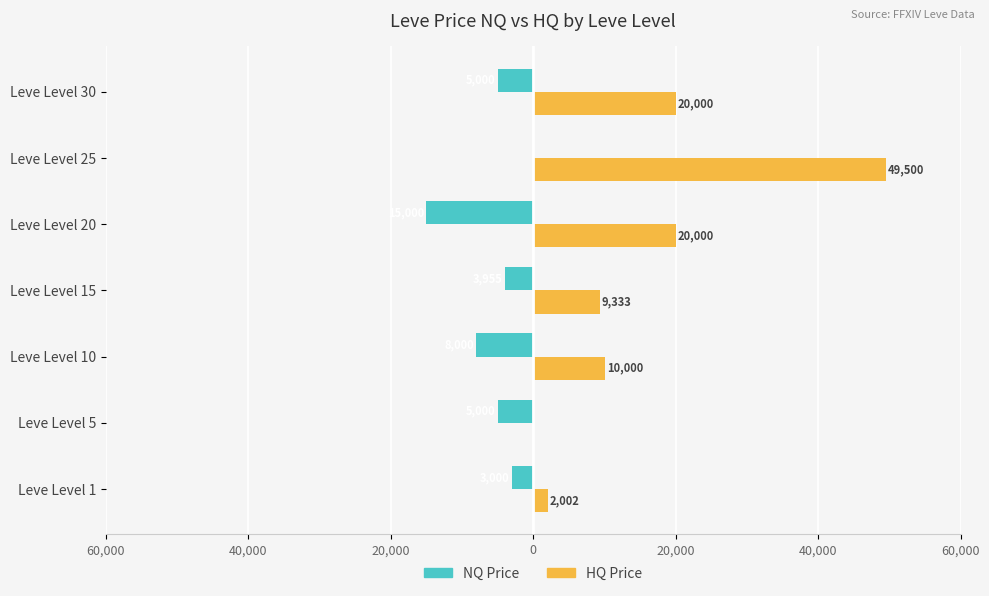

What are all the series names shown in the legend?

NQ Price, HQ Price